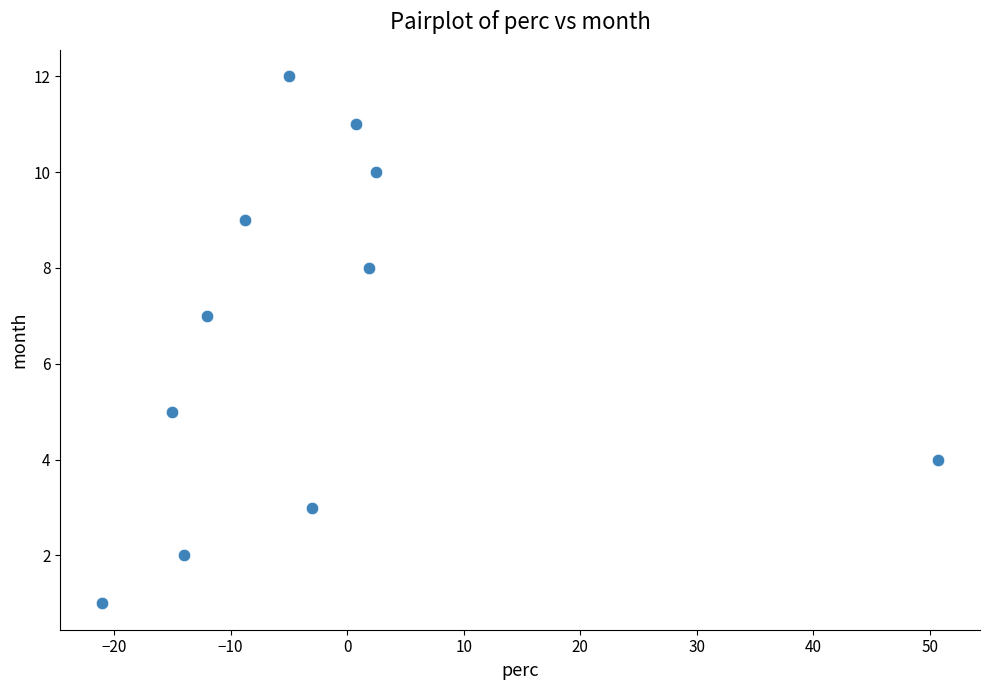

What is the range of Y values (max minus min)?

11